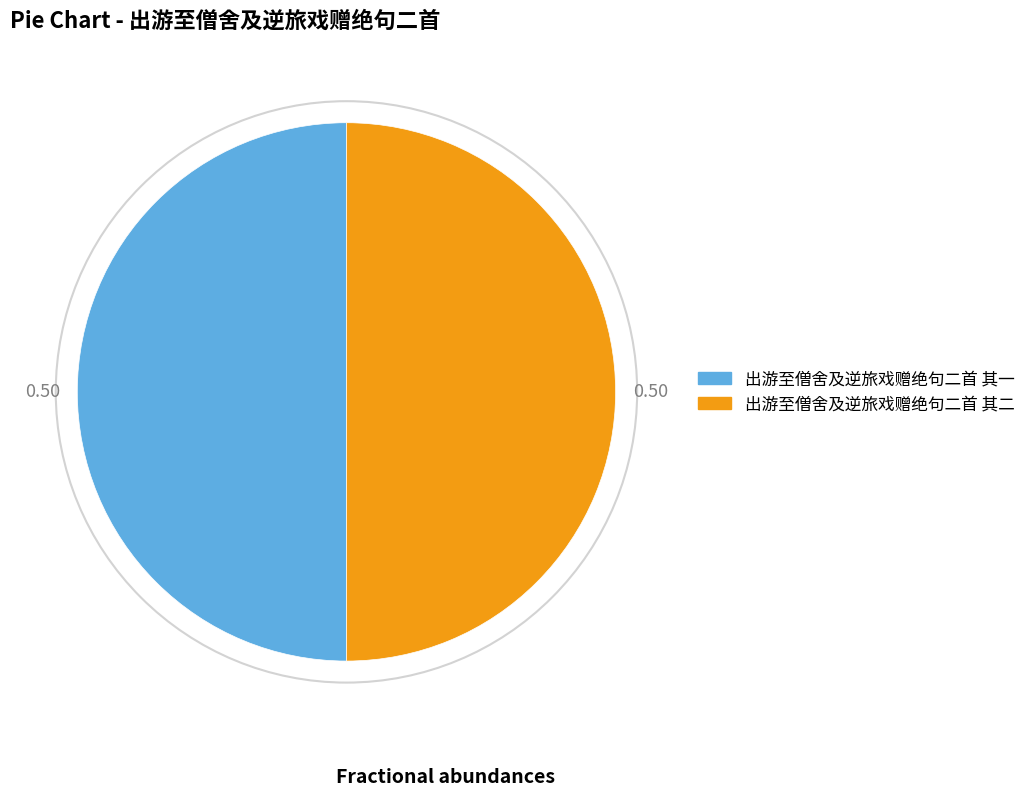

True or false: 出游至僧舍及逆旅戏赠绝句二首 其一 accounts for 57% of the total.

False